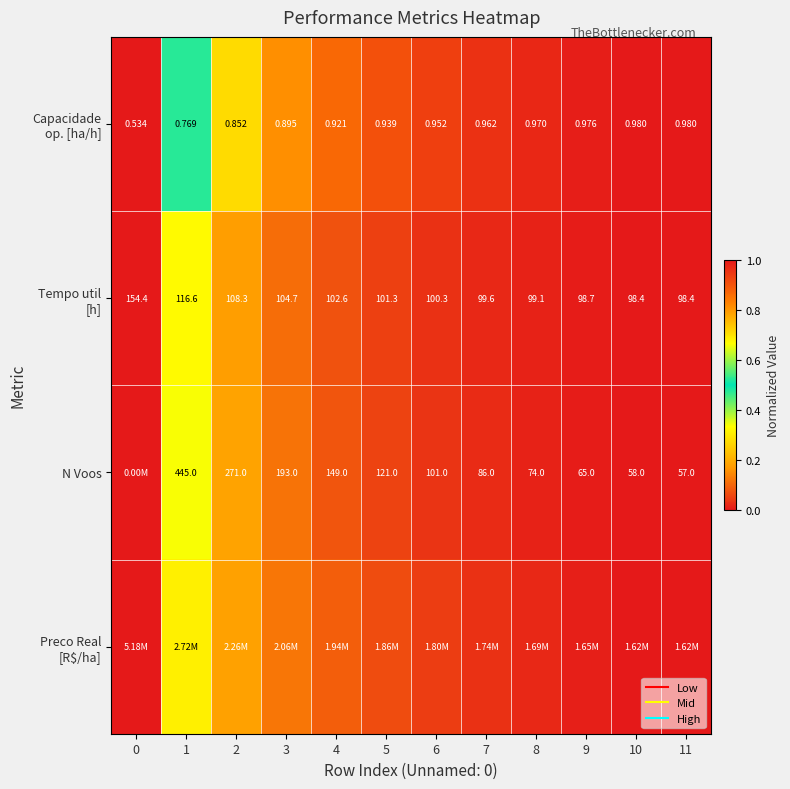

Count the number of data series in this chart.

4